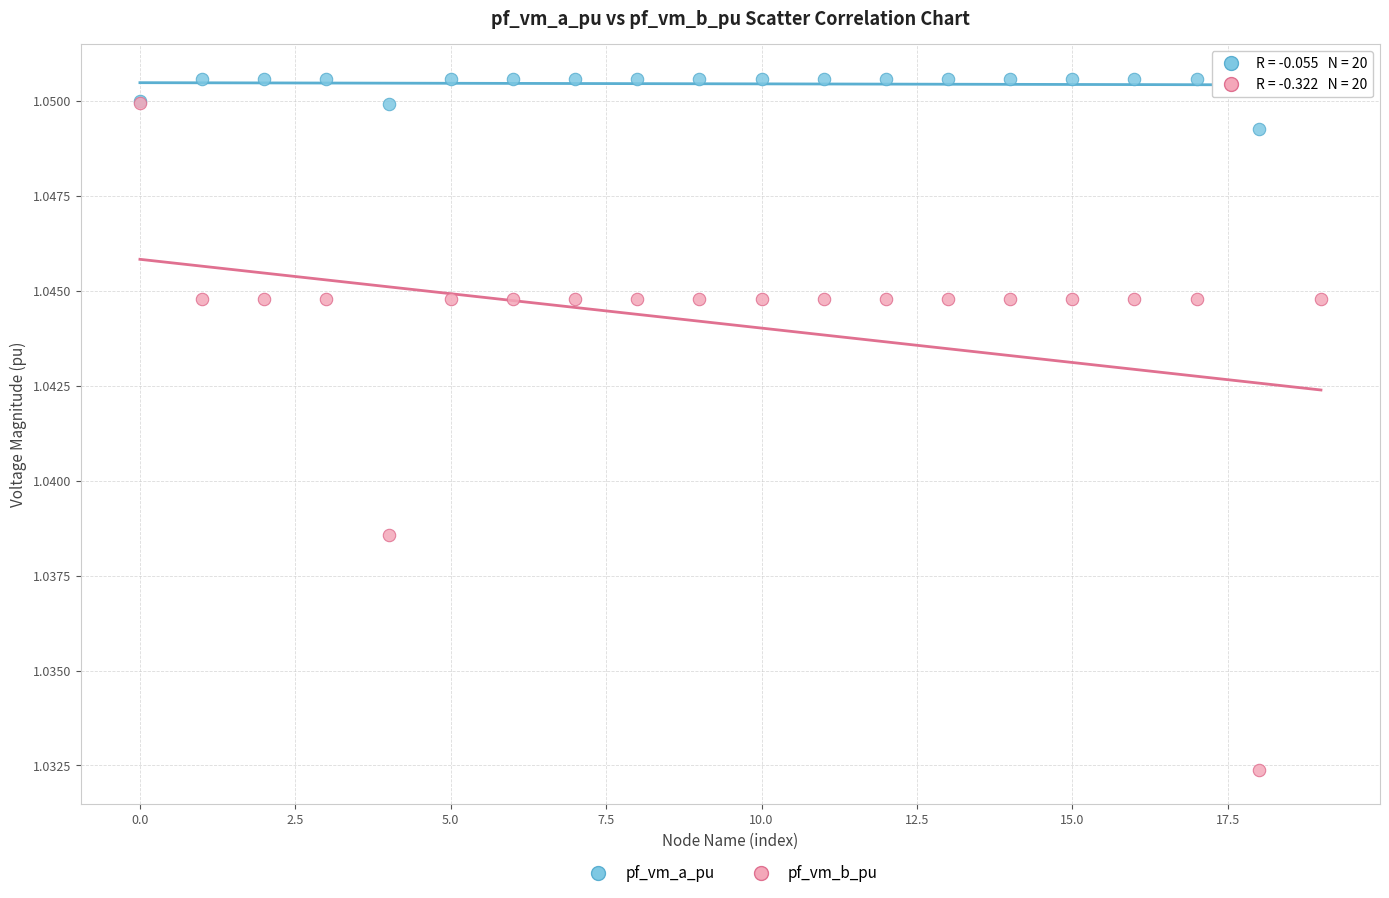

Which series contains the highest Y value?

pf_vm_a_pu